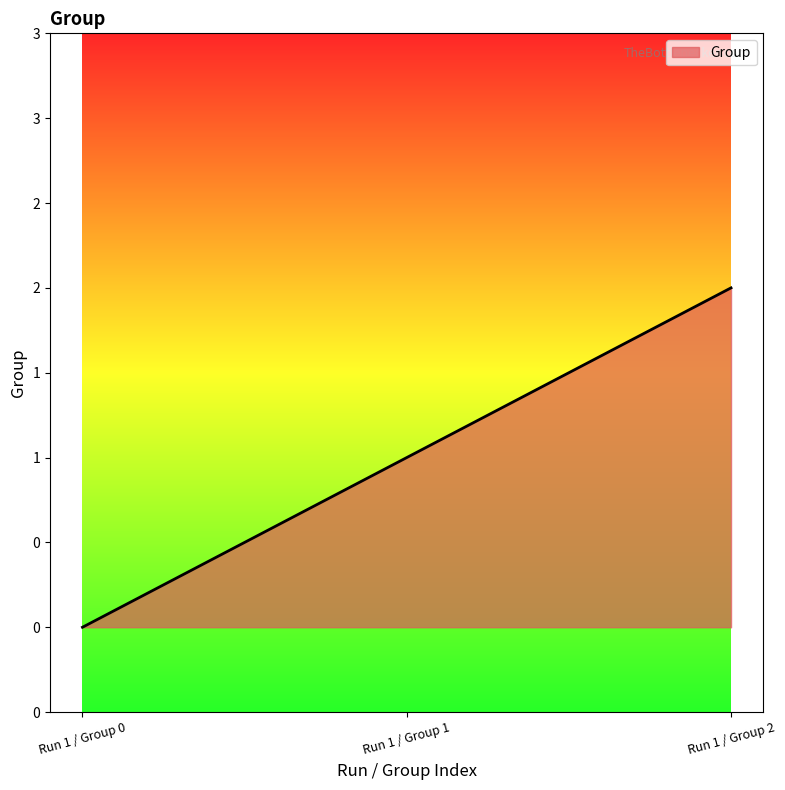

What is the change in value from Run 1 / Group 1 to Run 1 / Group 2?

+1